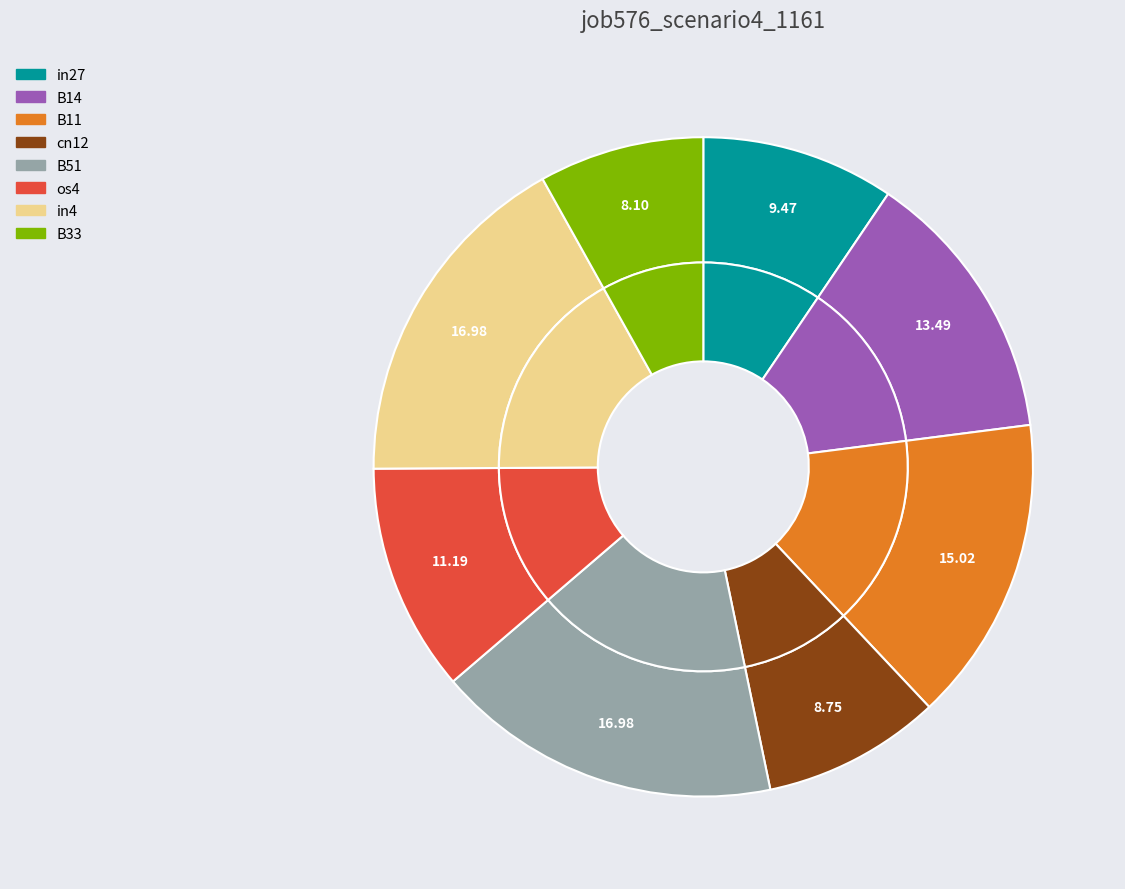

Which slice is the smallest?

B33